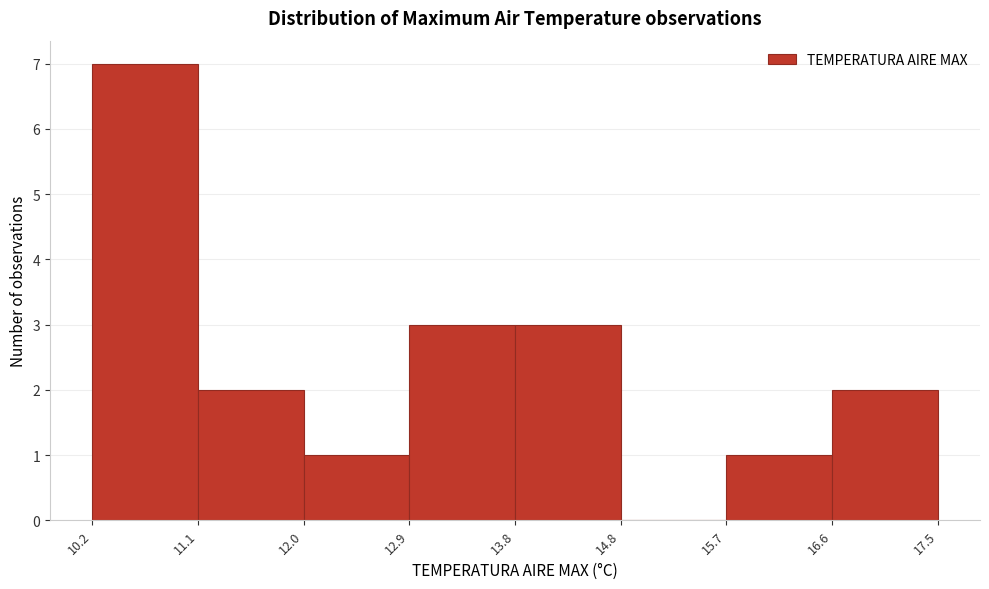

Reading left to right, transcribe this chart: for each bar, give the range it covers on the x-axis and its height. The values are not printed on the chart, so give them approximately, as read against the axis.

10.2 to 11.1: 7
11.1 to 12.0: 2
12.0 to 12.9: 1
12.9 to 13.8: 3
13.8 to 14.8: 3
14.8 to 15.7: 0
15.7 to 16.6: 1
16.6 to 17.5: 2